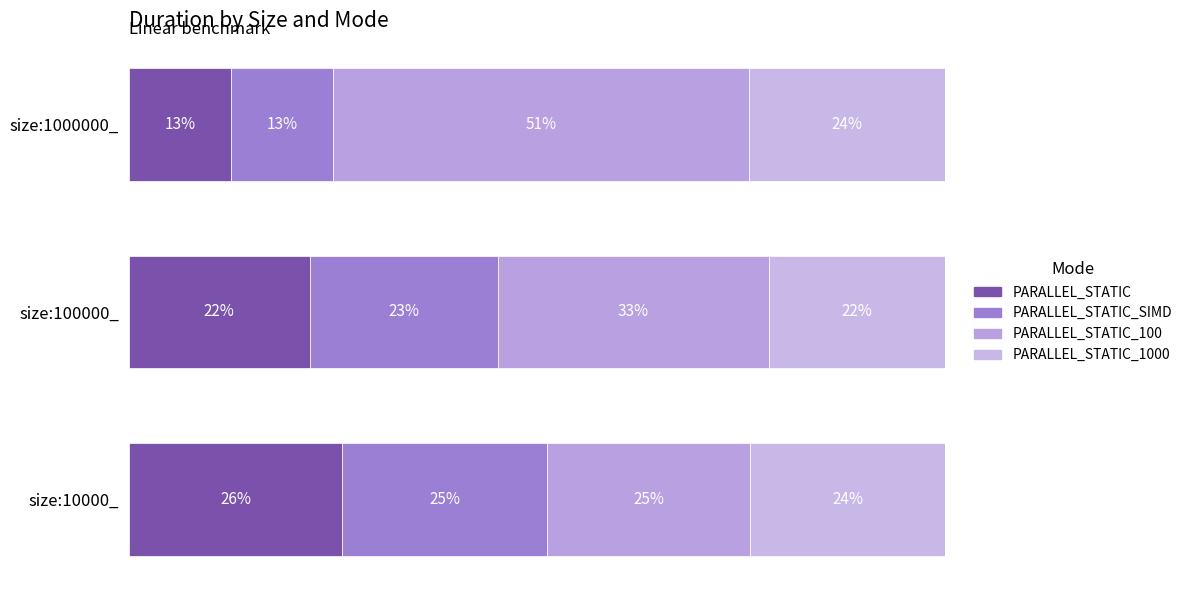

Reading left to right, extract all data points from this chart.

PARALLEL_STATIC: 0.3	0.2	0.1
PARALLEL_STATIC_SIMD: 0.3	0.2	0.1
PARALLEL_STATIC_100: 0.2	0.3	0.5
PARALLEL_STATIC_1000: 0.2	0.2	0.2